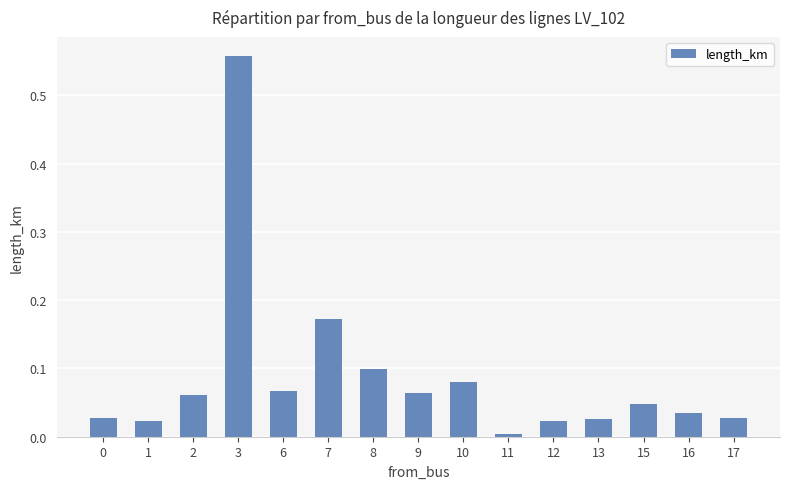

Are the bars grouped side by side (vs. stacked)?

No